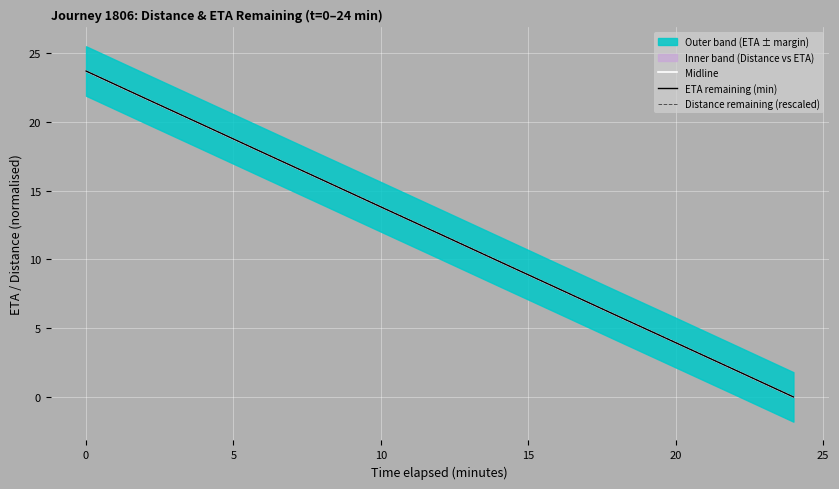

The value of Midline at 0 is 23.7. True or false?

True